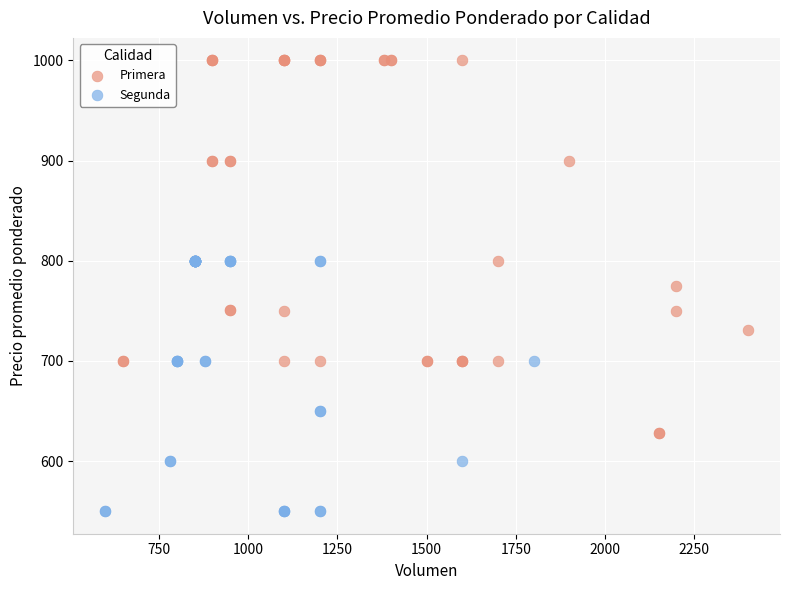

Which series has the largest Y range (max minus min)?

Primera